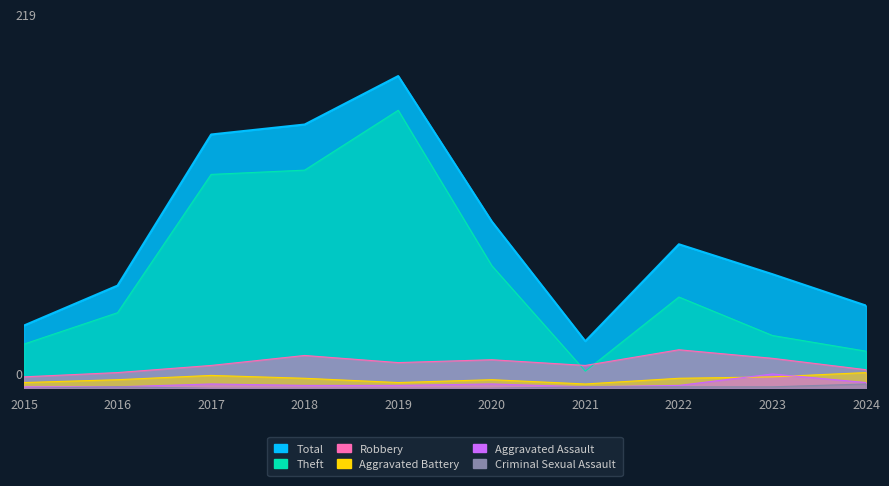

The Total series shows 21 at 2021. True or false?

False